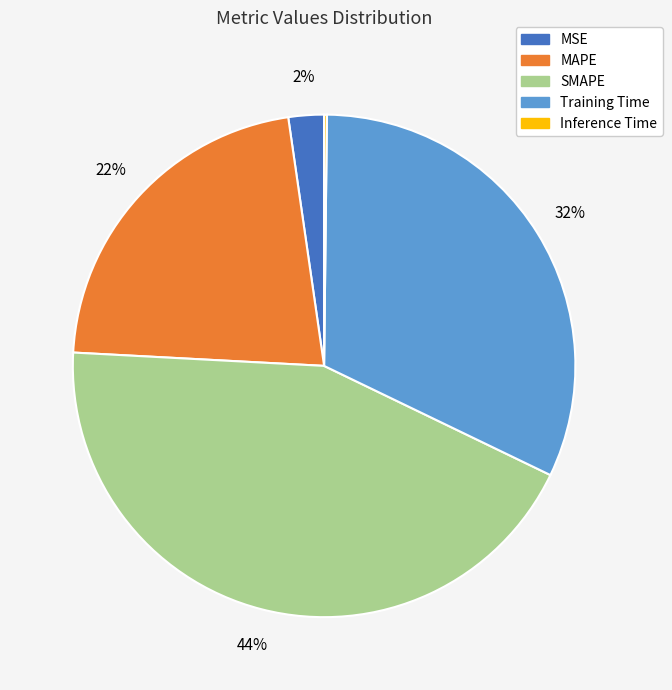

Combined, do Training Time and MAPE account for over 50%?

Yes